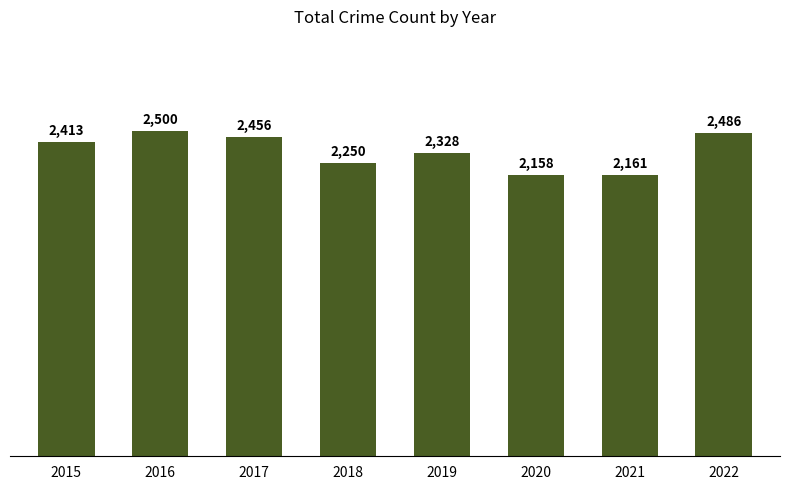

At which category does the chart reach its peak across all series?

2016